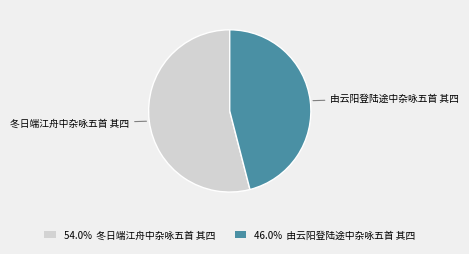

How many slices are in this pie chart?

2